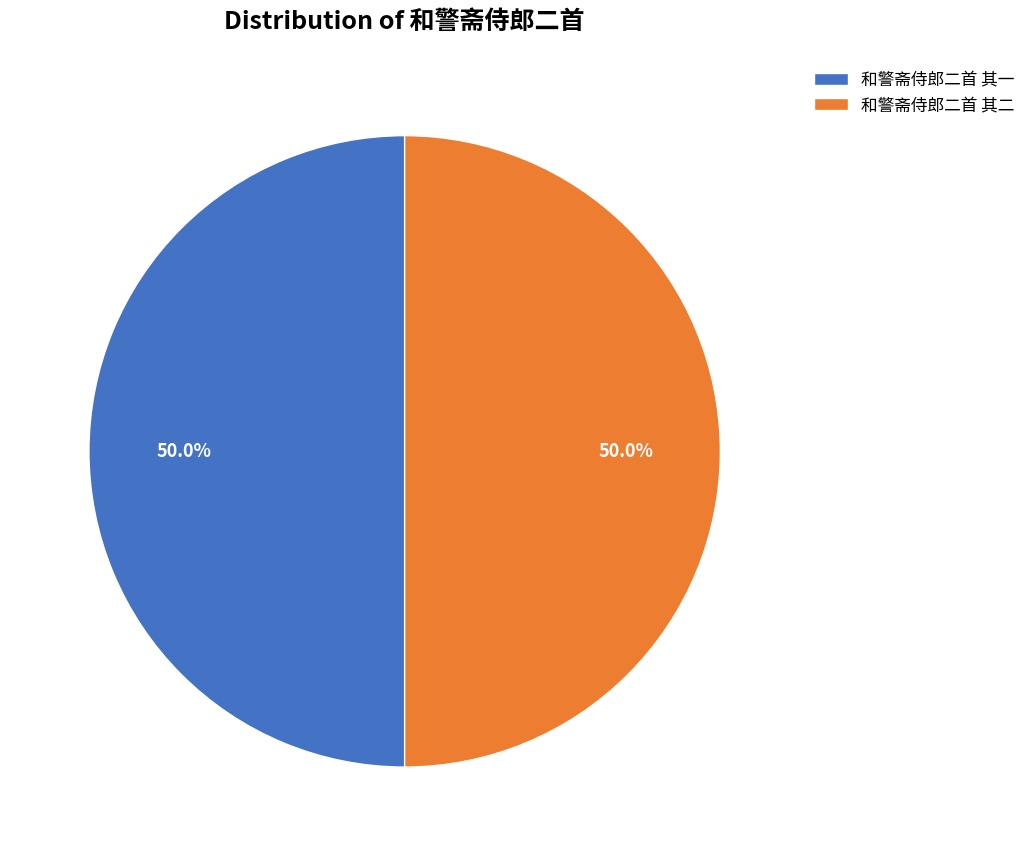

What is the total percentage of 和警斋侍郎二首 其二 and 和警斋侍郎二首 其一?

100.0%